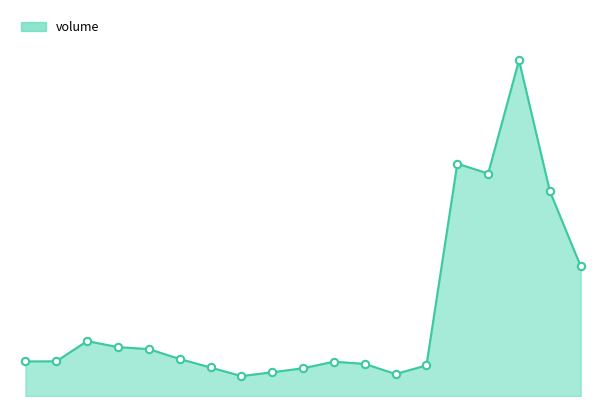

Does the chart have visible grid lines?

No